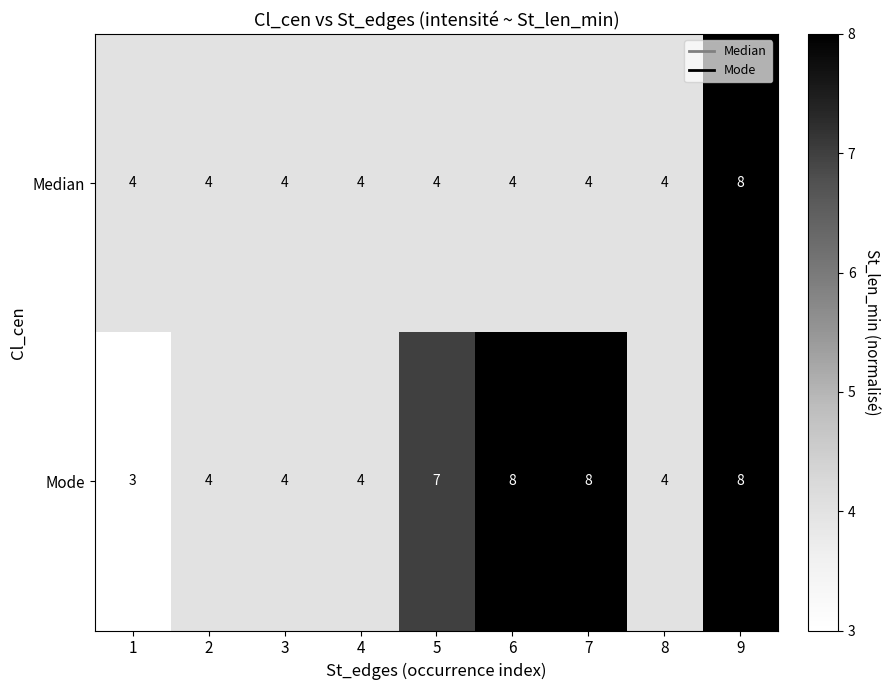

Which series has the largest range (max minus min)?

Mode